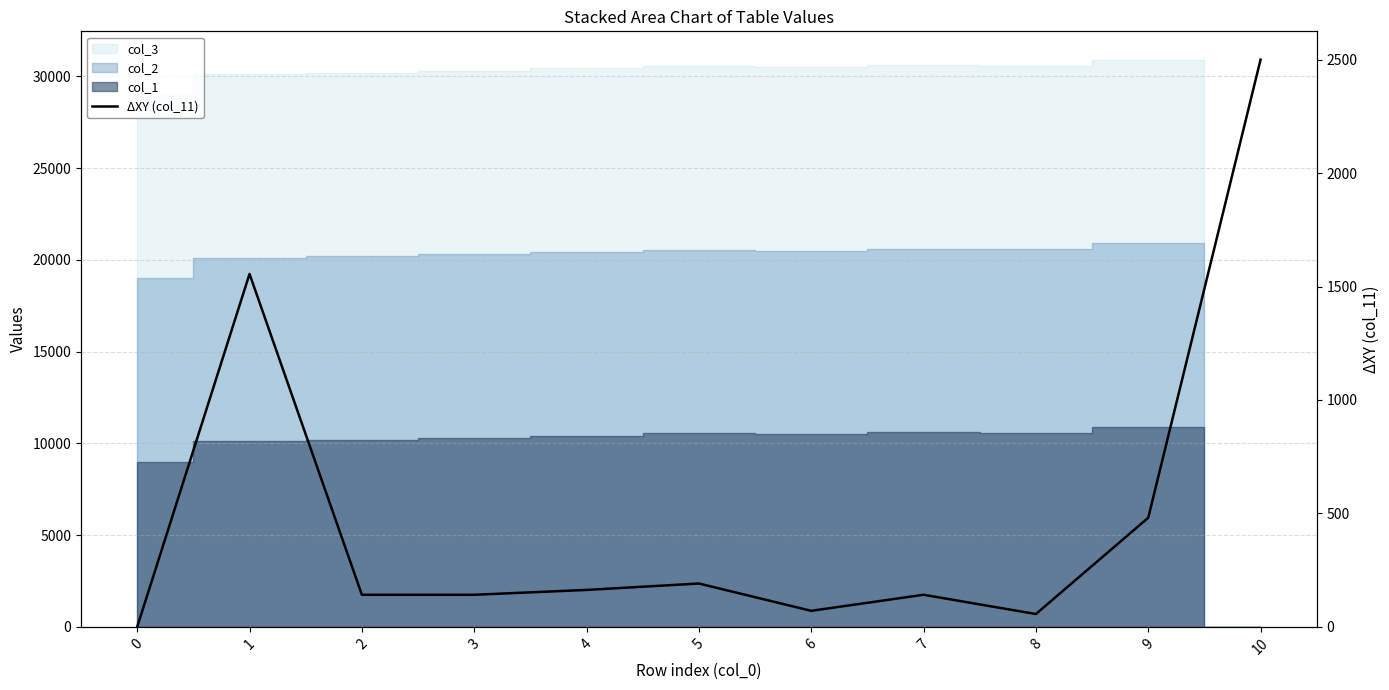

Is it true that the value at 8 is 56.6?

True